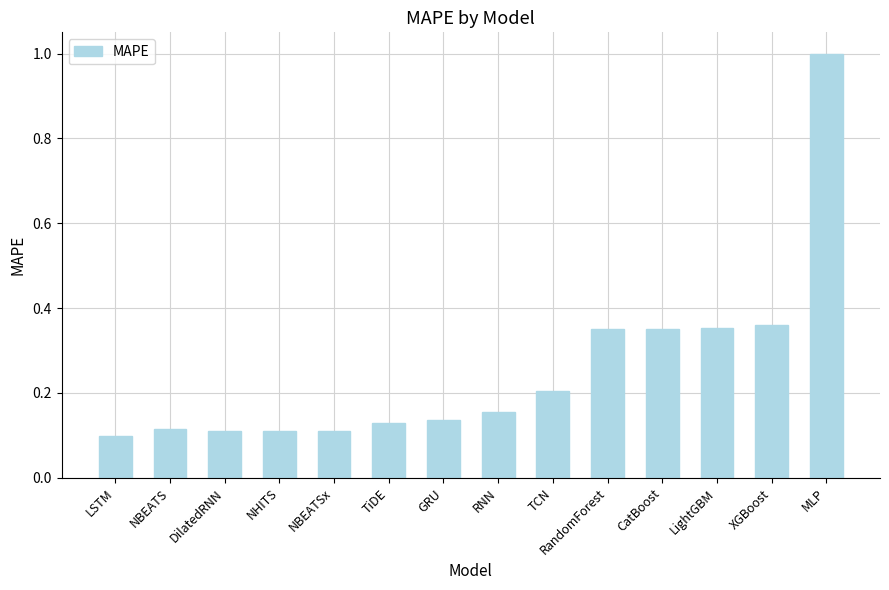

What position from the right is RandomForest?

5